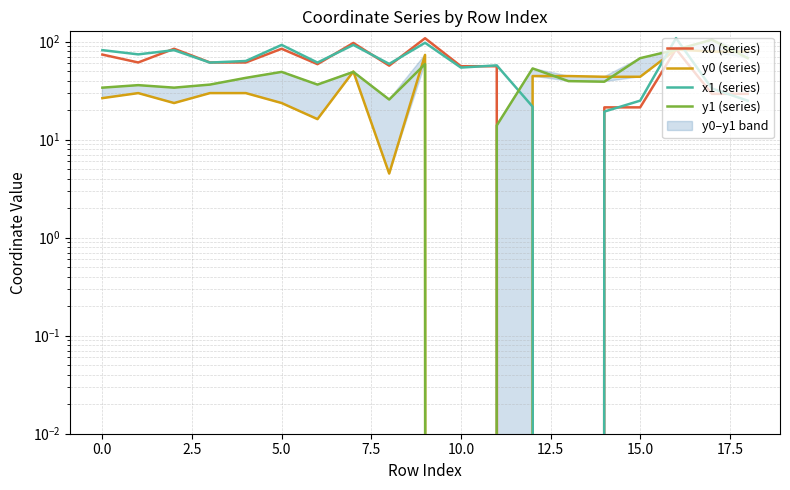

Rank the series by their average value, from highest to lowest.

x1 (series), x0 (series), y1 (series), y0 (series)